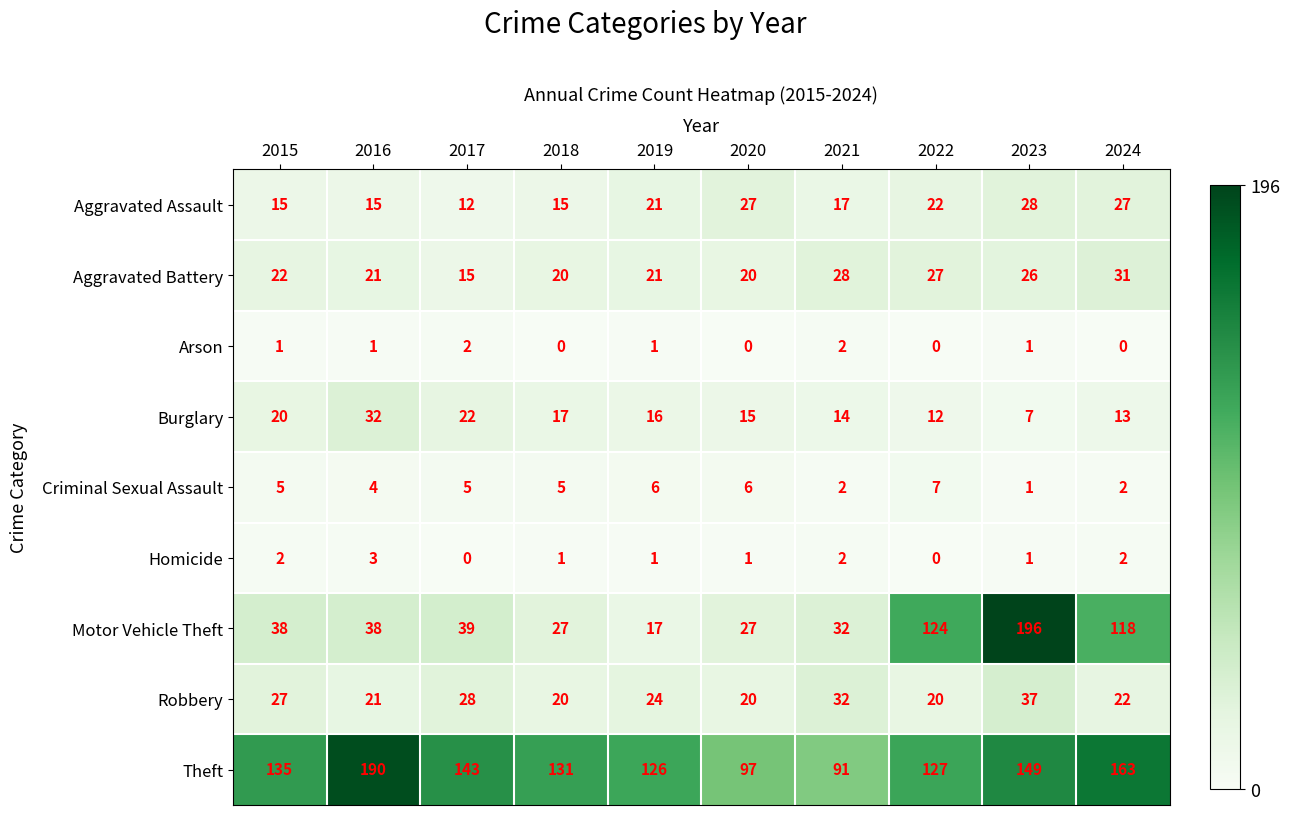

List the series in order of their peak value, lowest first.

Arson, Homicide, Criminal Sexual Assault, Aggravated Assault, Aggravated Battery, Burglary, Robbery, Theft, Motor Vehicle Theft